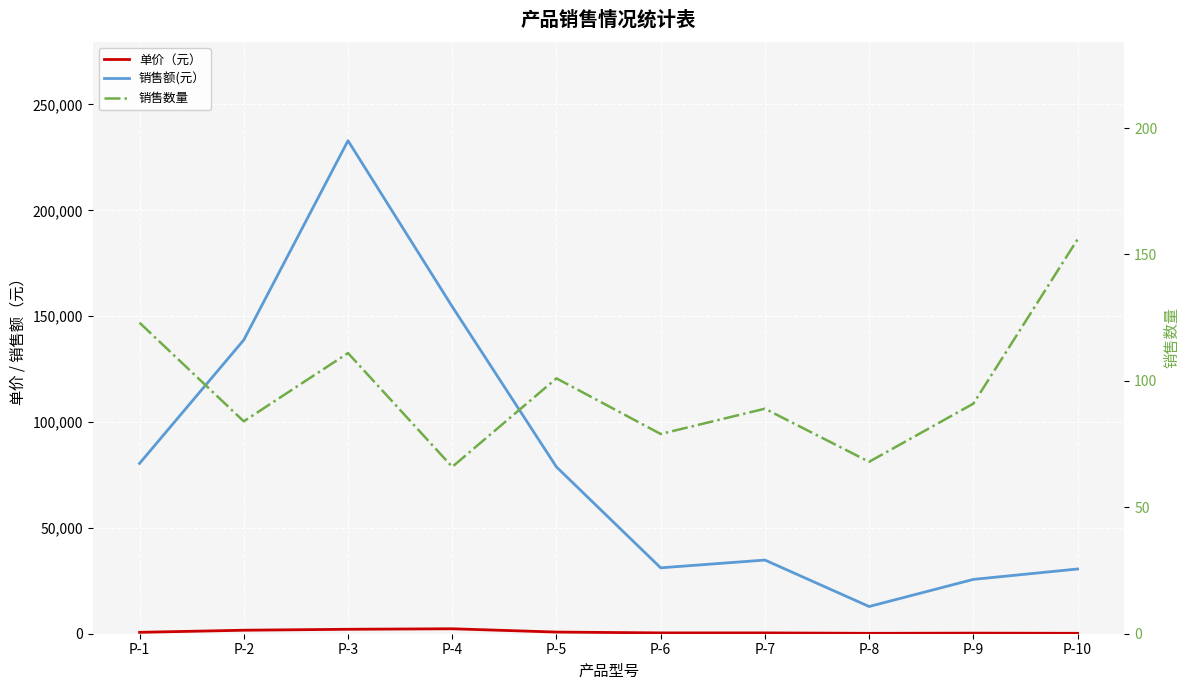

True or false: 销售数量 and 单价（元） intersect in this chart.

False